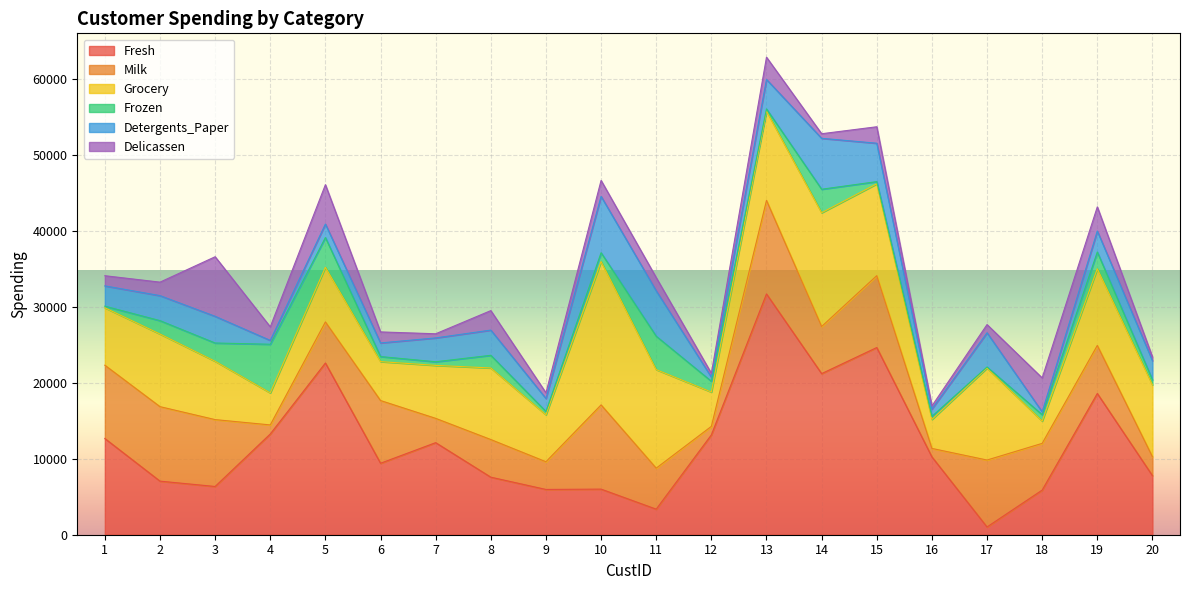

How many data points in Grocery are less than 9426?

10